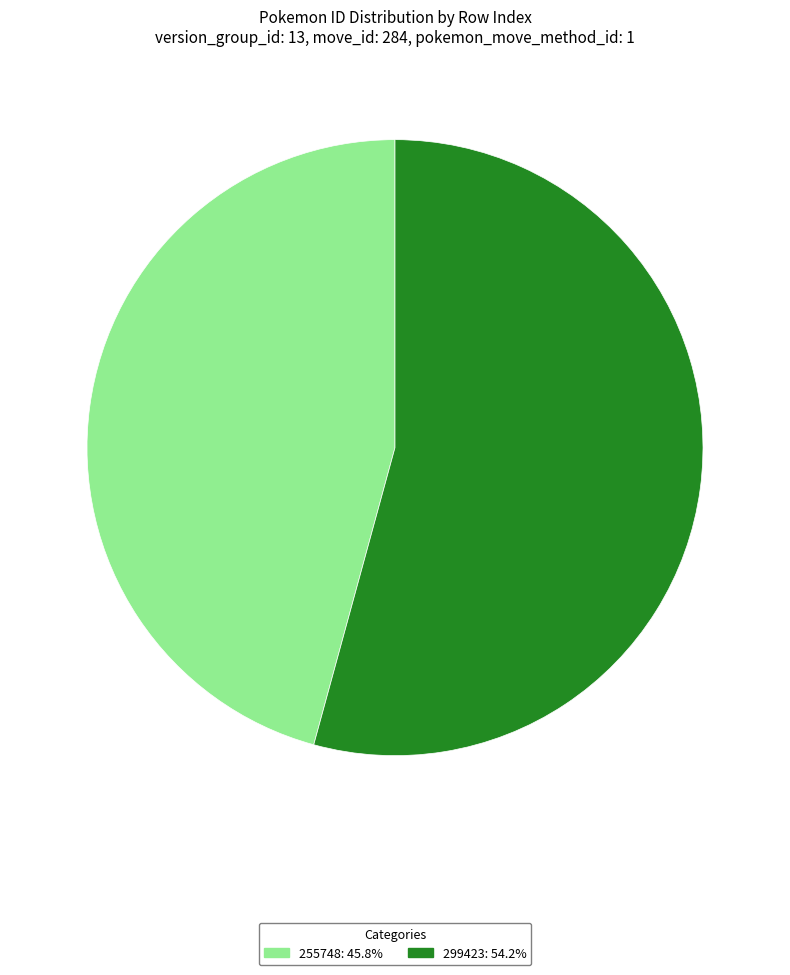

Is there a majority slice in this chart?

Yes